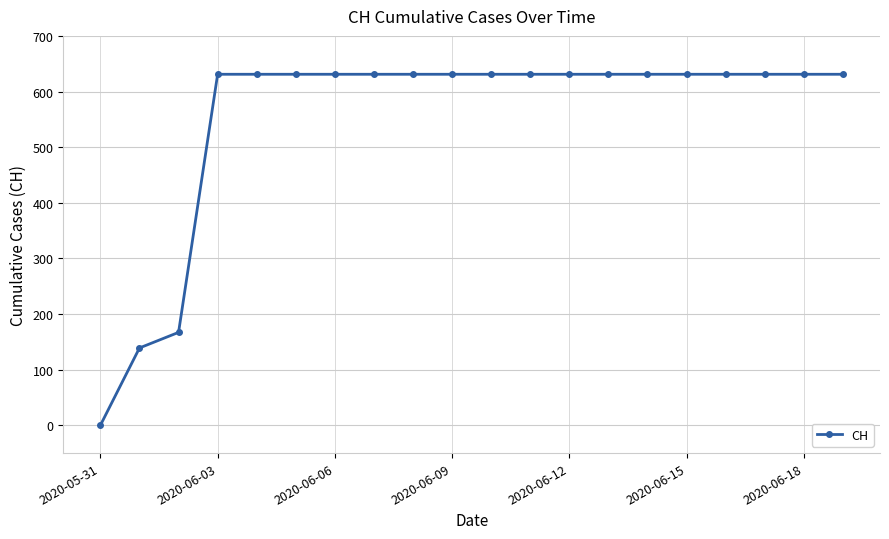

What is the maximum value shown in the chart?

631